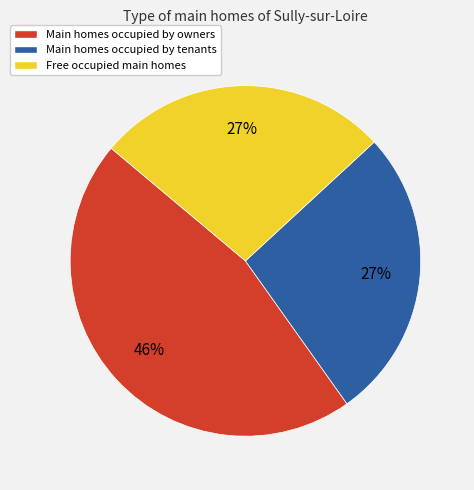

Is there a majority slice in this chart?

No